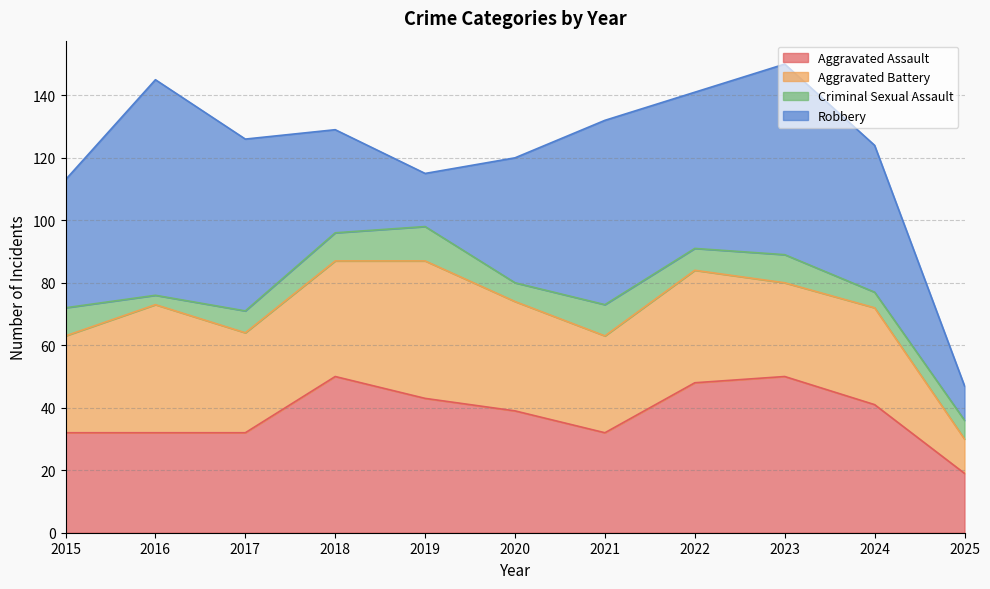

Which category has the highest value in the Aggravated Battery series?

2019